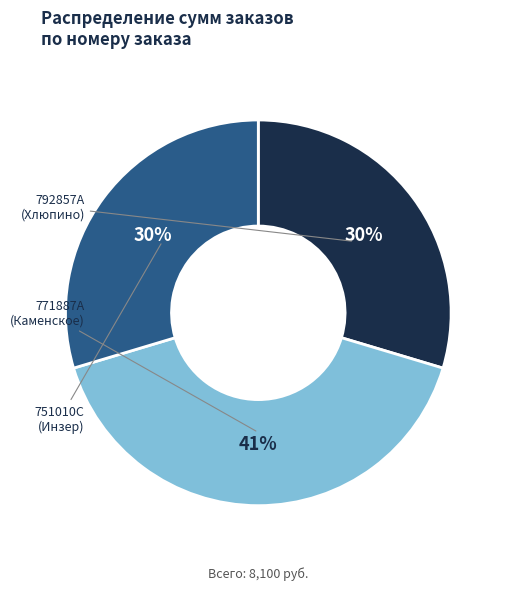

What is the total percentage of 751010C and 792857A?

59.3%